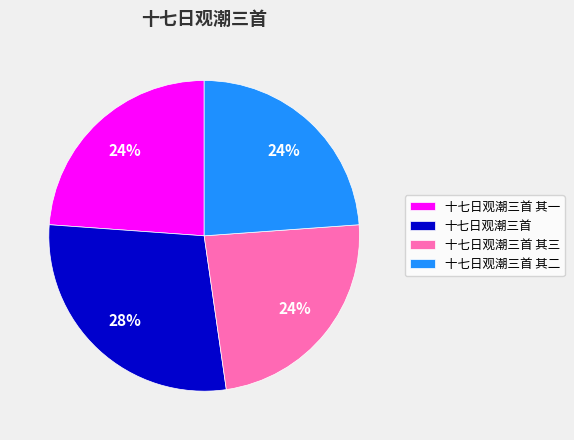

Which has a higher value, 十七日观潮三首 or 十七日观潮三首 其一?

十七日观潮三首